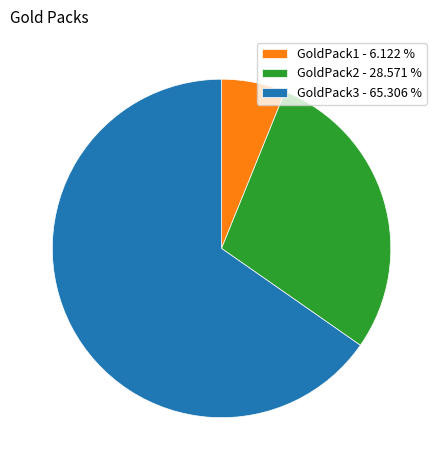

Which category has the biggest portion of the pie?

GoldPack3